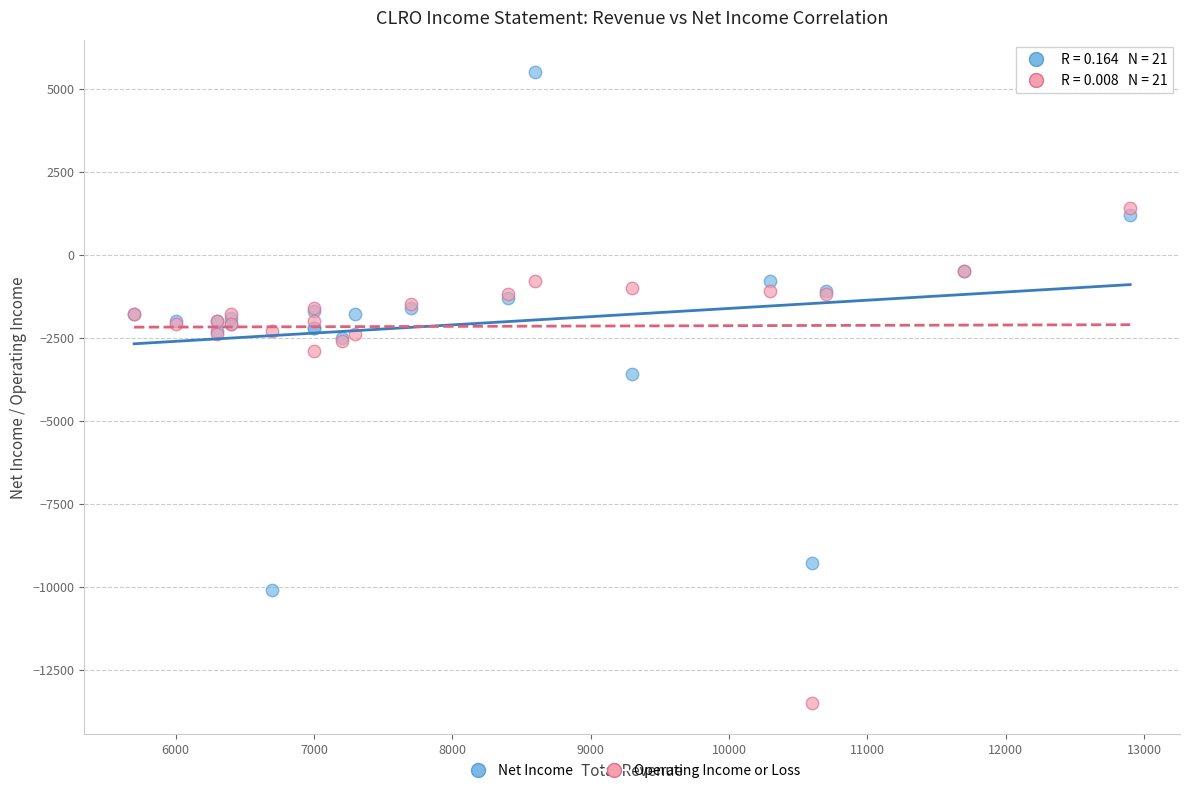

Across all series, what Y value is closest to -4000?

-3600